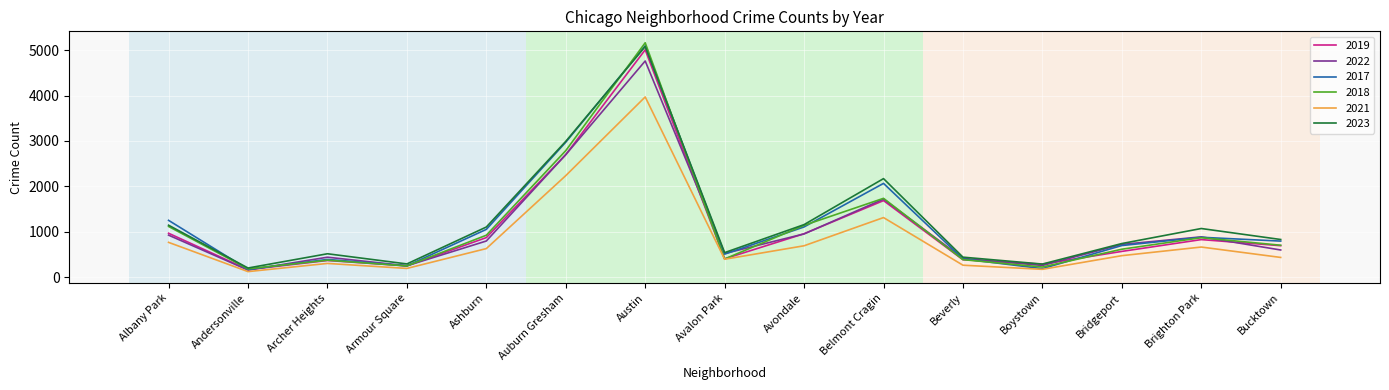

What is the smallest value displayed?

123